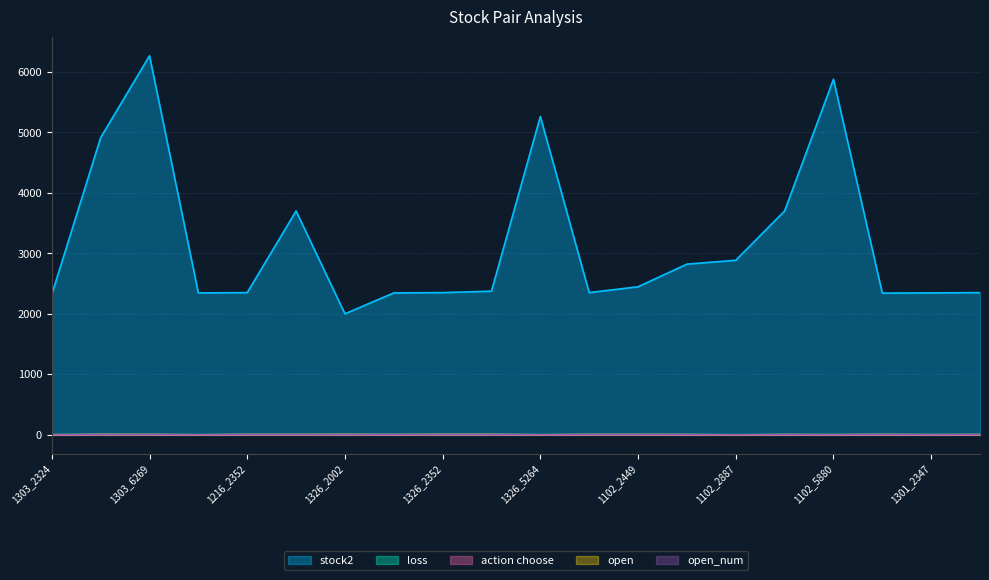

List the series in order of their peak value, lowest first.

open_num, action choose, open, loss, stock2